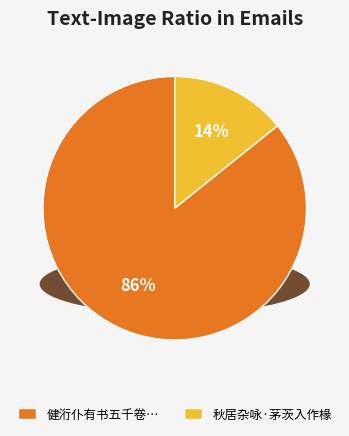

To the nearest percent, what percentage of the pie is 健洐仆有书五千卷藏明恩山房乱后幸存胡山甫寄一榻为吟所闻已迁入作唐律寄题?

86%